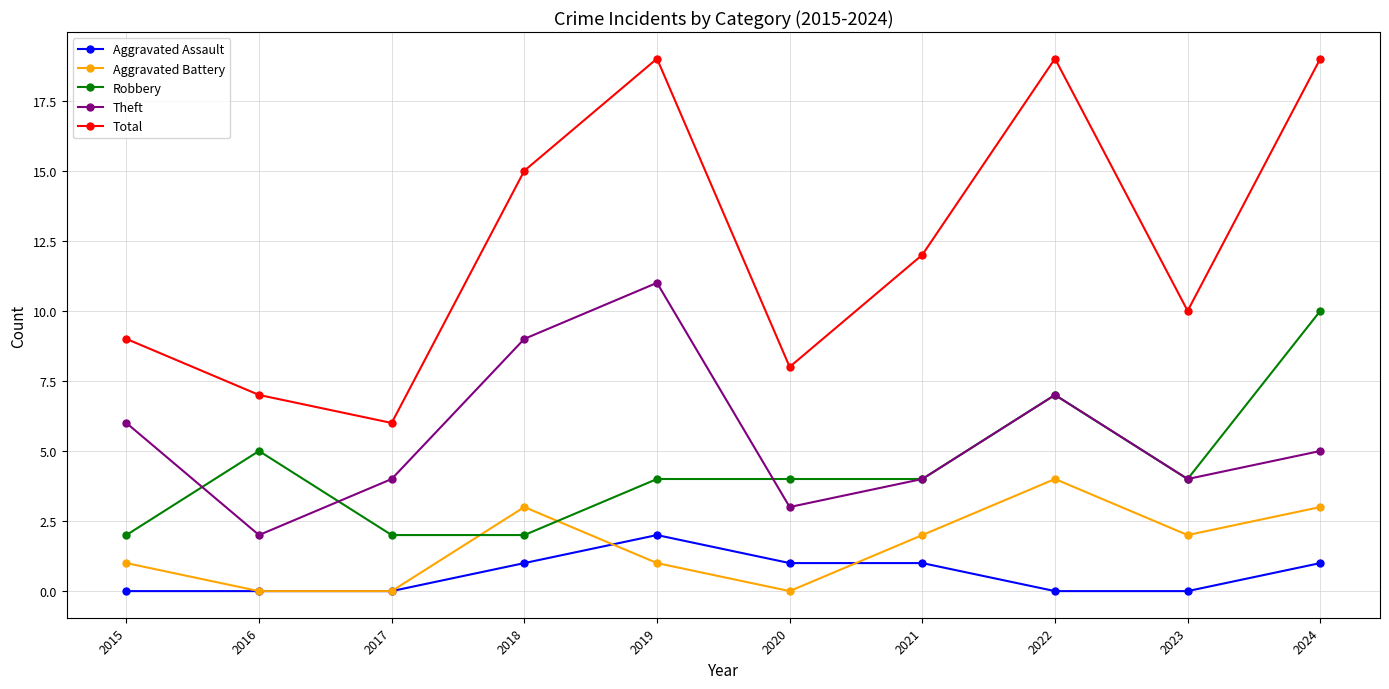

The value of Robbery at 2023 is 7. True or false?

False